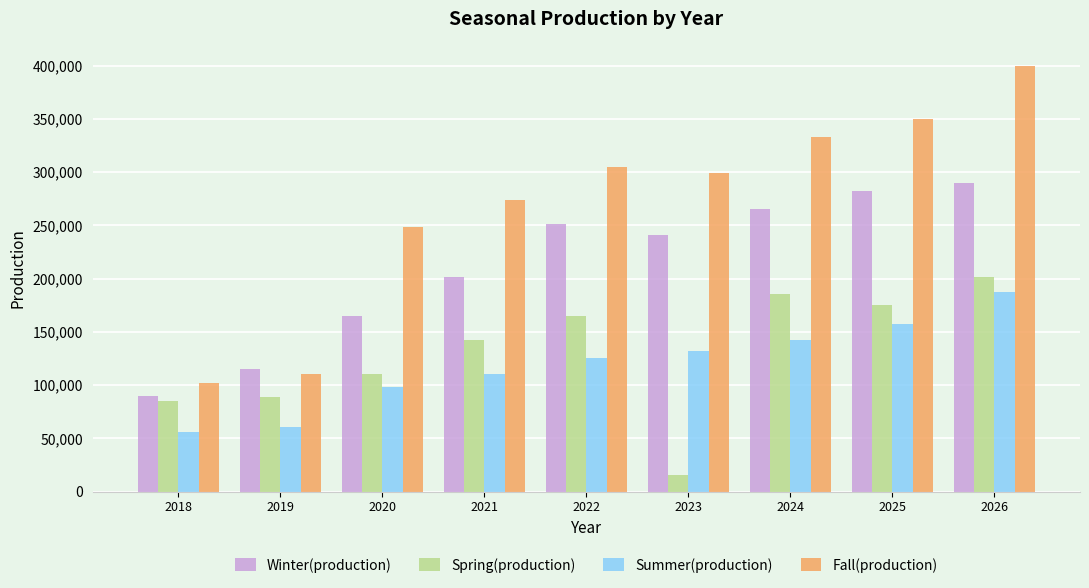

How many bars are there in each group?

4